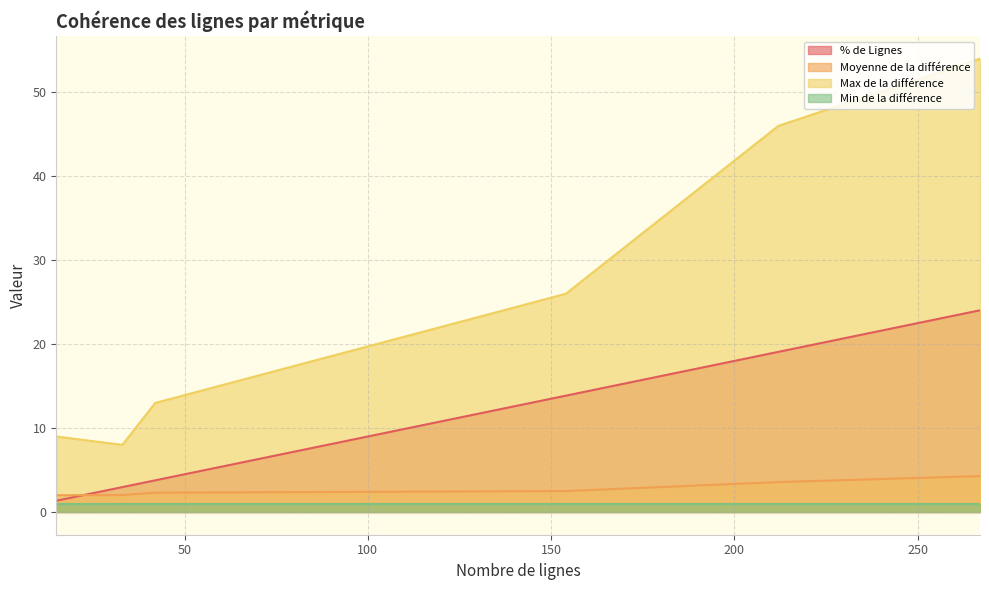

At 267, list the series in order from smallest to largest.

Min de la différence, Moyenne de la différence, % de Lignes, Max de la différence